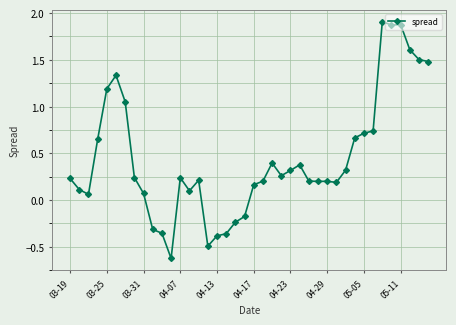

What is the difference between the maximum and second lowest values?

2.4